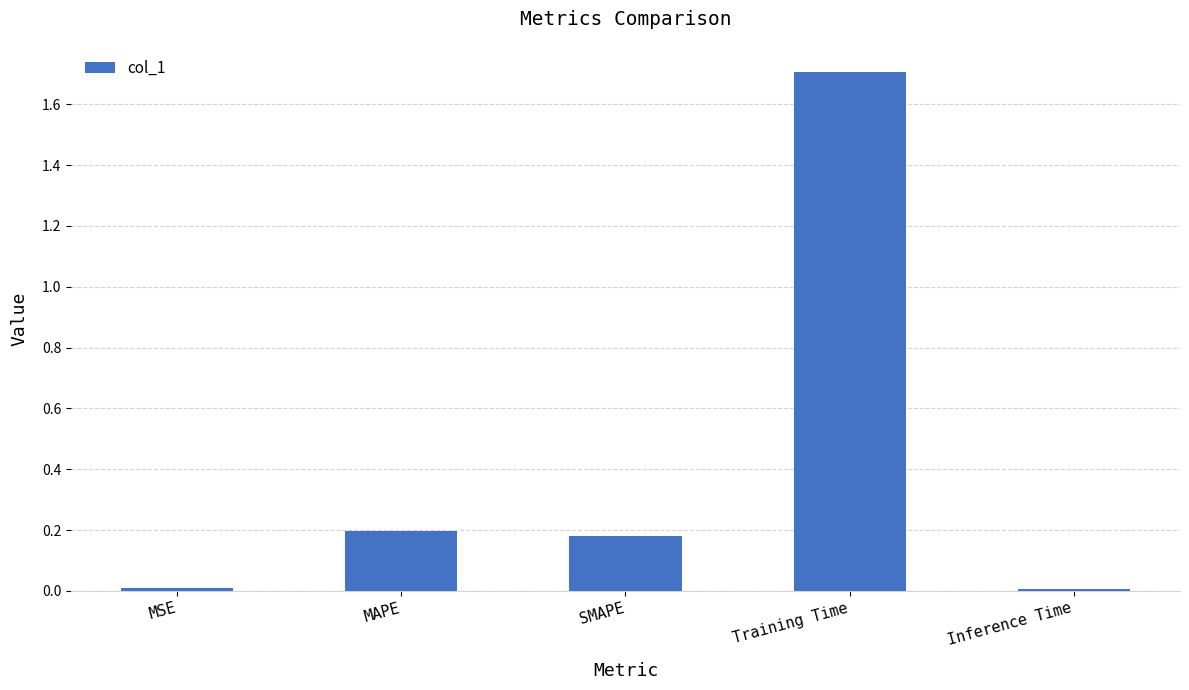

What is the label of the 1st bar from the right?

Inference Time